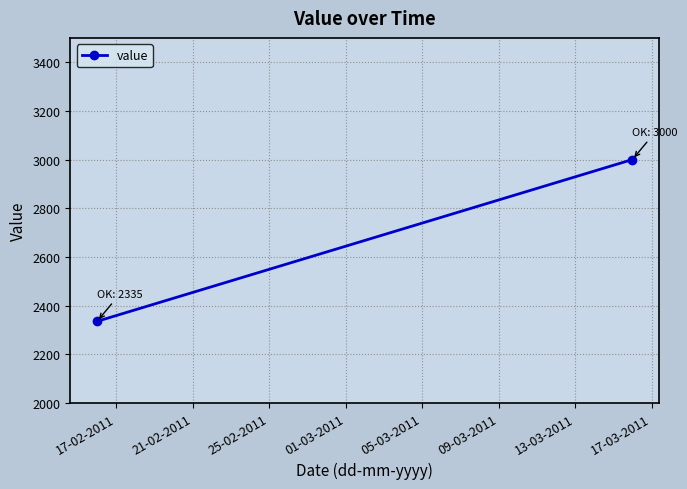

At which label is the value closest to 2667?

17-02-2011